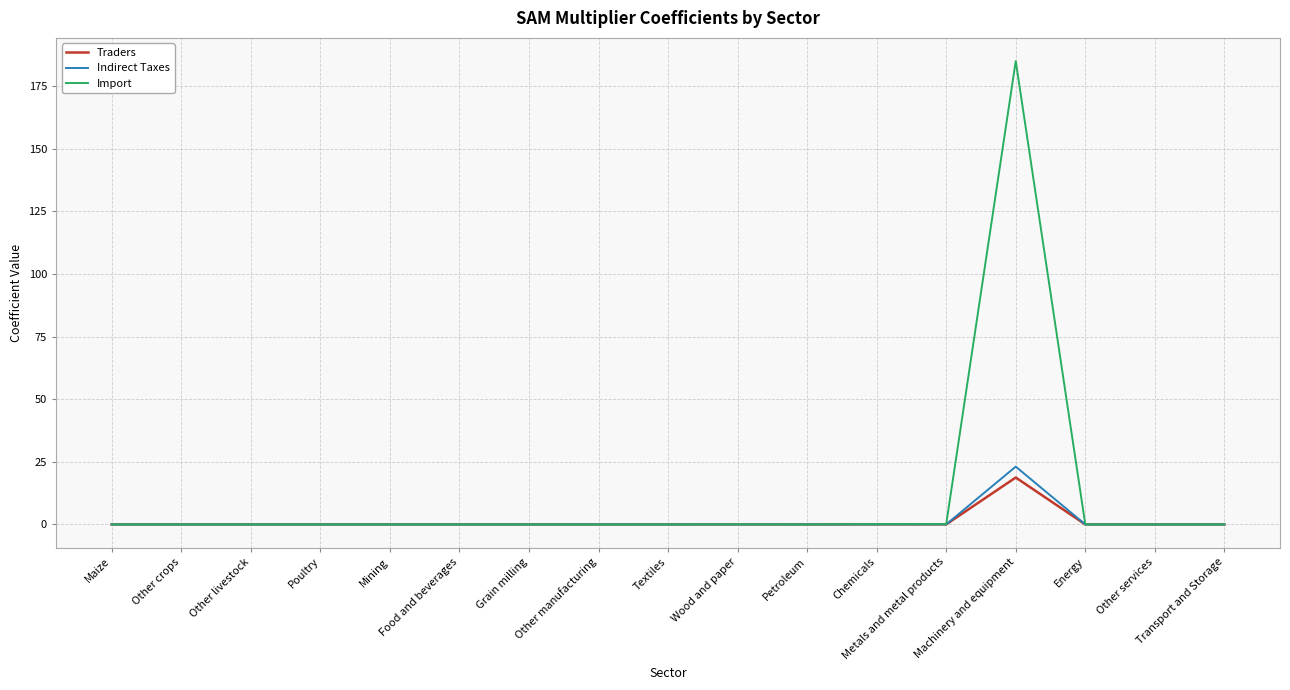

The Import series shows 0.0 at Poultry. True or false?

True